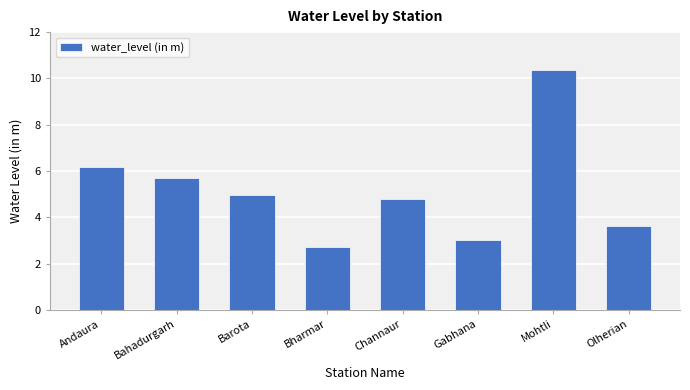

List the labels in order of value, smallest first.

Bharmar, Gabhana, Olherian, Channaur, Barota, Bahadurgarh, Andaura, Mohtli